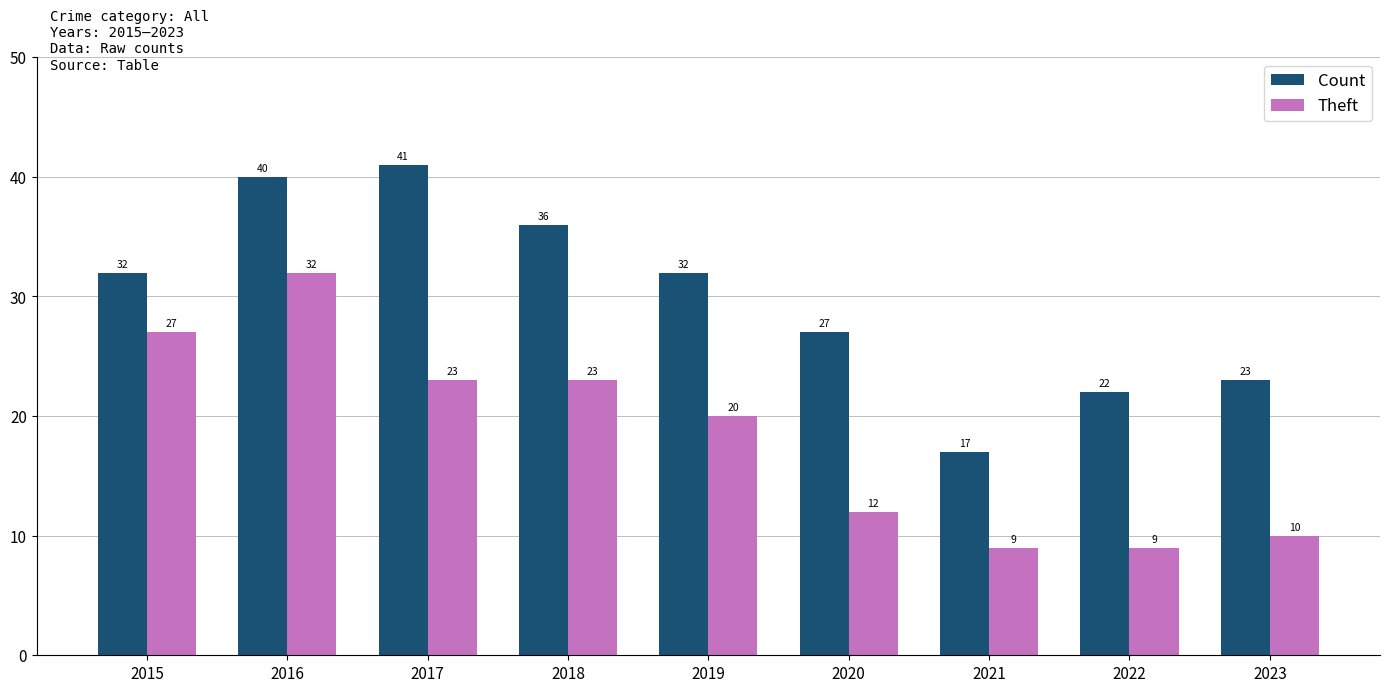

Reading left to right, what are all the values shown in this chart?

Count: 2015=32	2016=40	2017=41	2018=36	2019=32	2020=27	2021=17	2022=22	2023=23
Theft: 2015=27	2016=32	2017=23	2018=23	2019=20	2020=12	2021=9	2022=9	2023=10